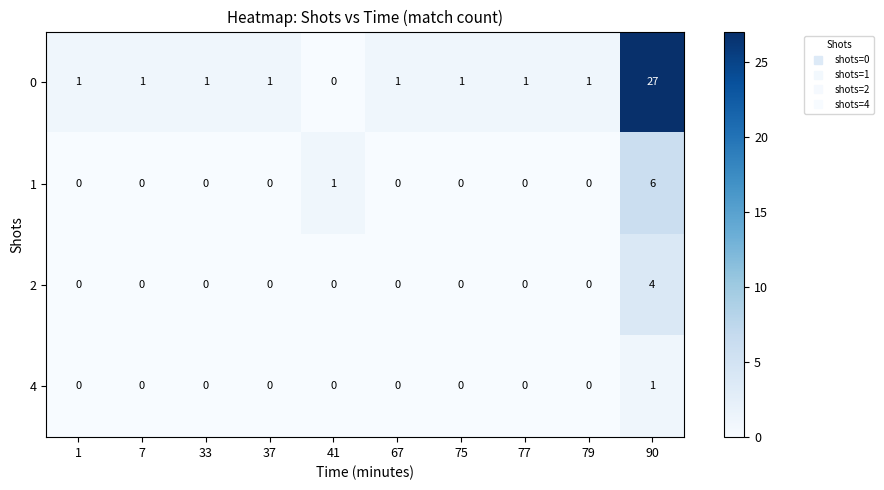

The 2 series shows 2 at 75. True or false?

False